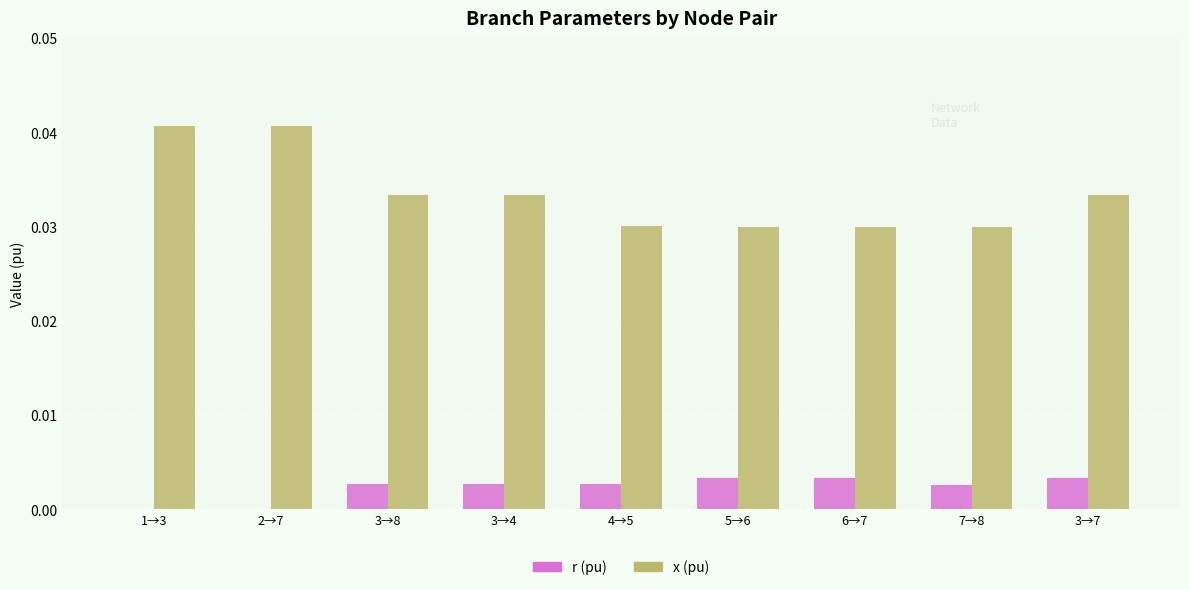

How many r (pu) values are between 0 and 1?

9